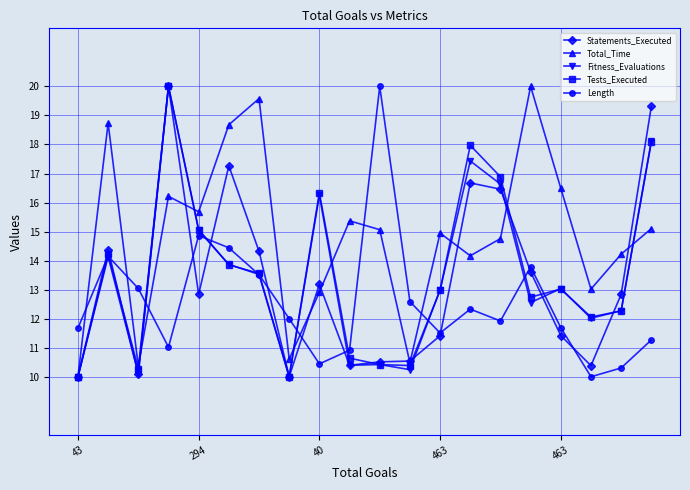

What is the value of the Length point at the 15th from the left?

11.9